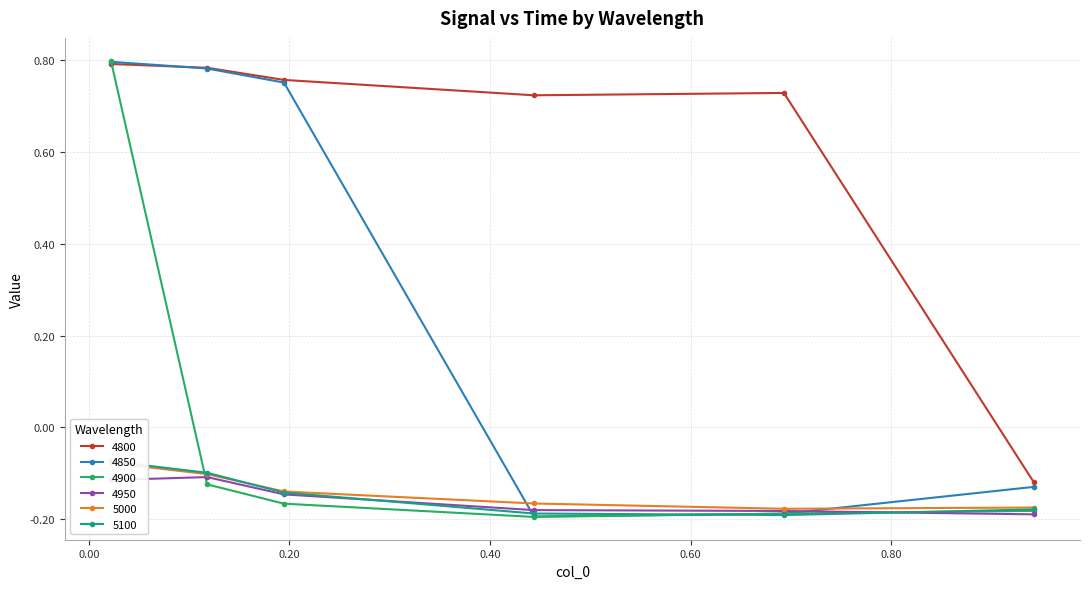

Reading right to left, transcribe all the data shown in this chart.

4800: 0.9424657534246575=-0.1	0.6931506849315069=0.7	0.4438356164383562=0.7	0.1945205479452055=0.8	0.1178082191780822=0.8	0.02191780821917808=0.8
4850: 0.9424657534246575=-0.1	0.6931506849315069=-0.2	0.4438356164383562=-0.2	0.1945205479452055=0.8	0.1178082191780822=0.8	0.02191780821917808=0.8
4900: 0.9424657534246575=-0.2	0.6931506849315069=-0.2	0.4438356164383562=-0.2	0.1945205479452055=-0.2	0.1178082191780822=-0.1	0.02191780821917808=0.8
4950: 0.9424657534246575=-0.2	0.6931506849315069=-0.2	0.4438356164383562=-0.2	0.1945205479452055=-0.1	0.1178082191780822=-0.1	0.02191780821917808=-0.1
5000: 0.9424657534246575=-0.2	0.6931506849315069=-0.2	0.4438356164383562=-0.2	0.1945205479452055=-0.1	0.1178082191780822=-0.1	0.02191780821917808=-0.1
5100: 0.9424657534246575=-0.2	0.6931506849315069=-0.2	0.4438356164383562=-0.2	0.1945205479452055=-0.1	0.1178082191780822=-0.1	0.02191780821917808=-0.1